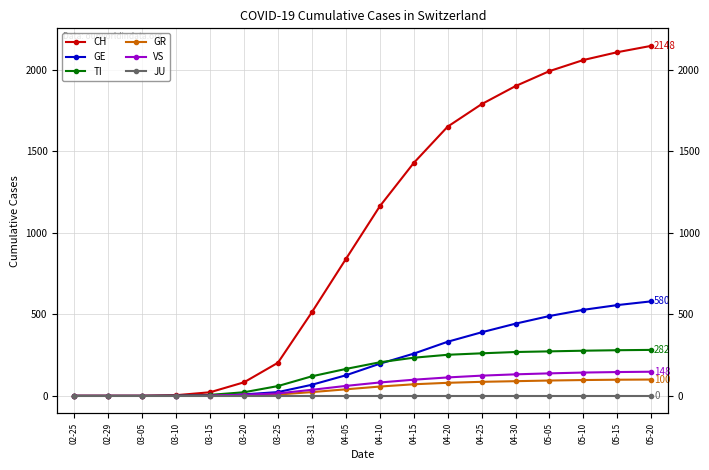

True or false: GE and GR intersect in this chart.

False